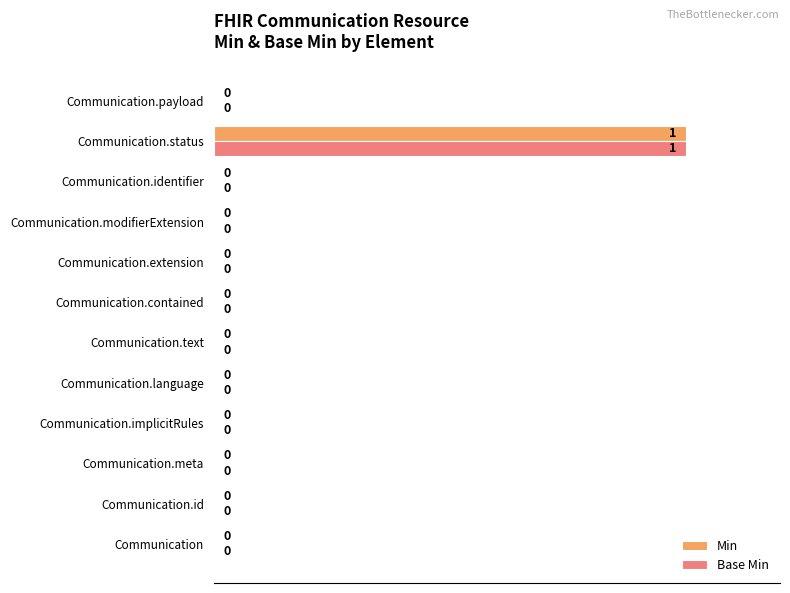

What is the maximum value shown in the chart?

1